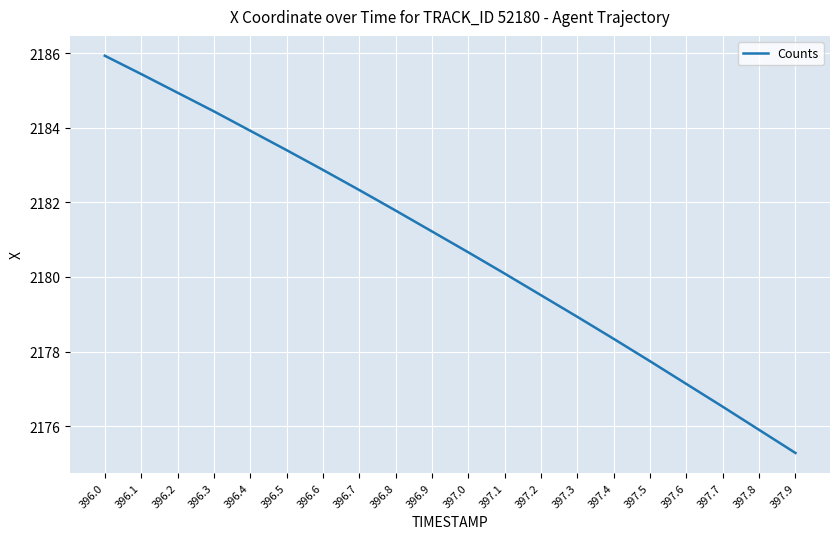

True or false: the data has more than 1 interior local peaks.

False